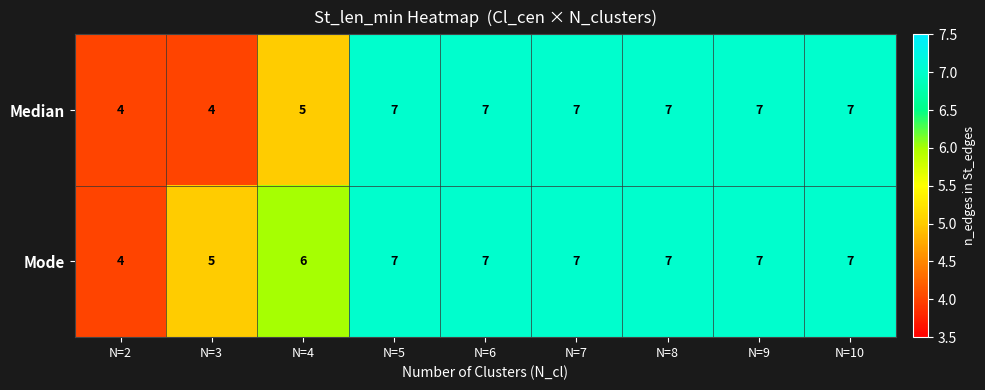

What is the difference between the maximum and second lowest values in the Median series?

3